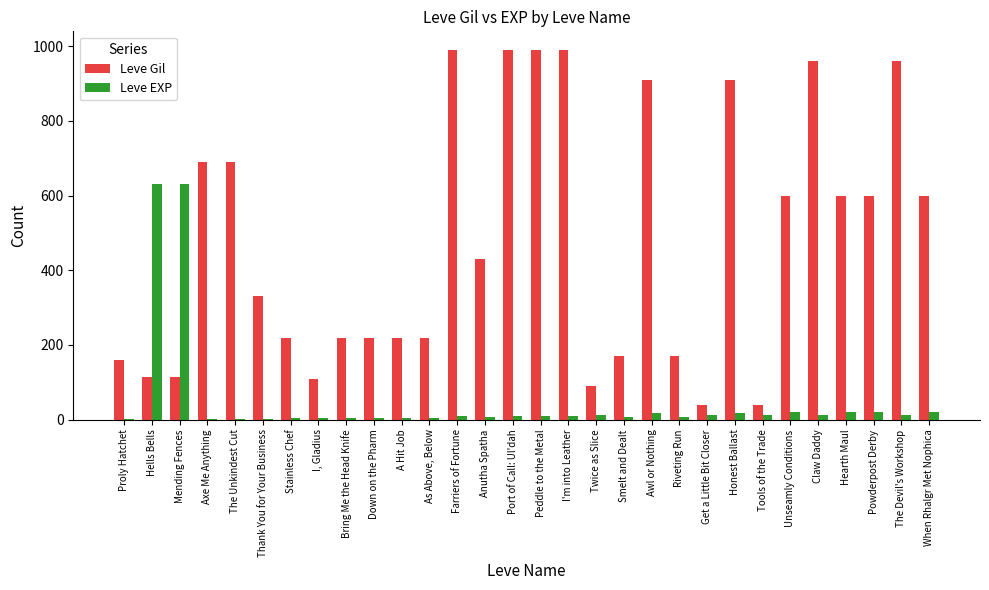

What is the highest value of the Leve EXP series?

630